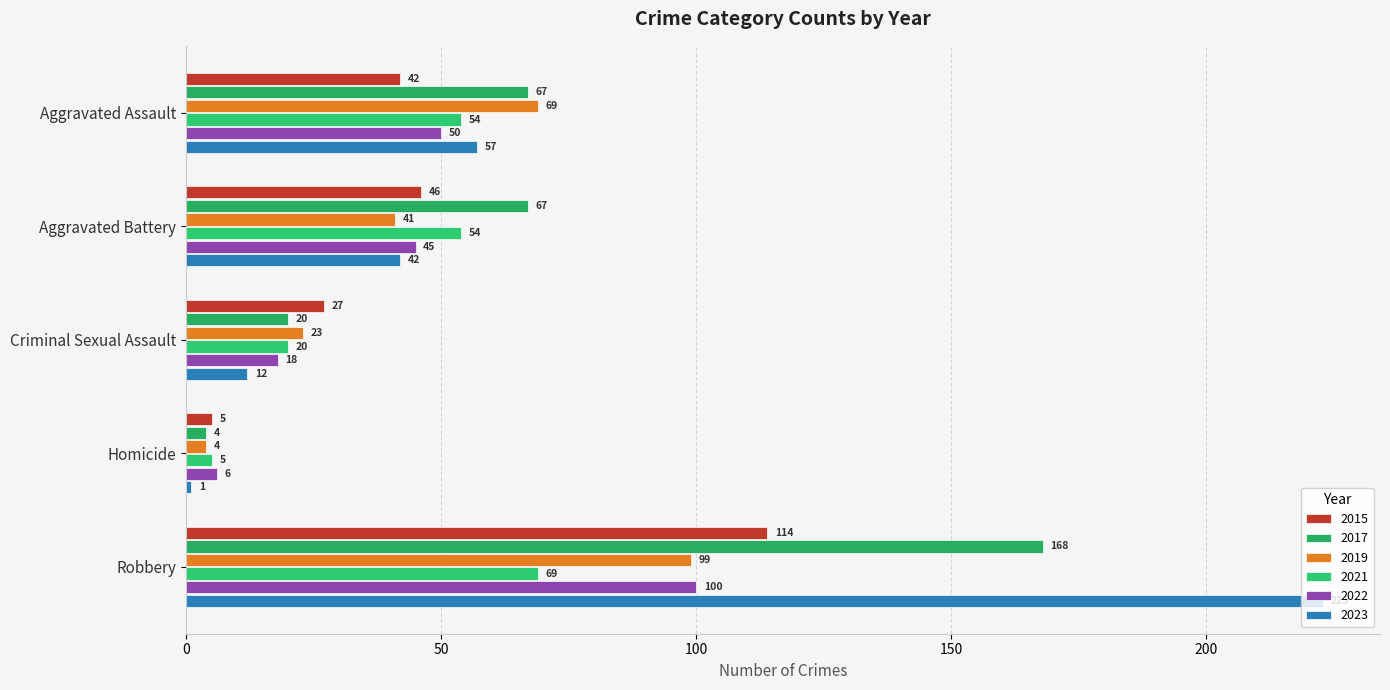

Between Homicide and Criminal Sexual Assault, which is larger?

Criminal Sexual Assault